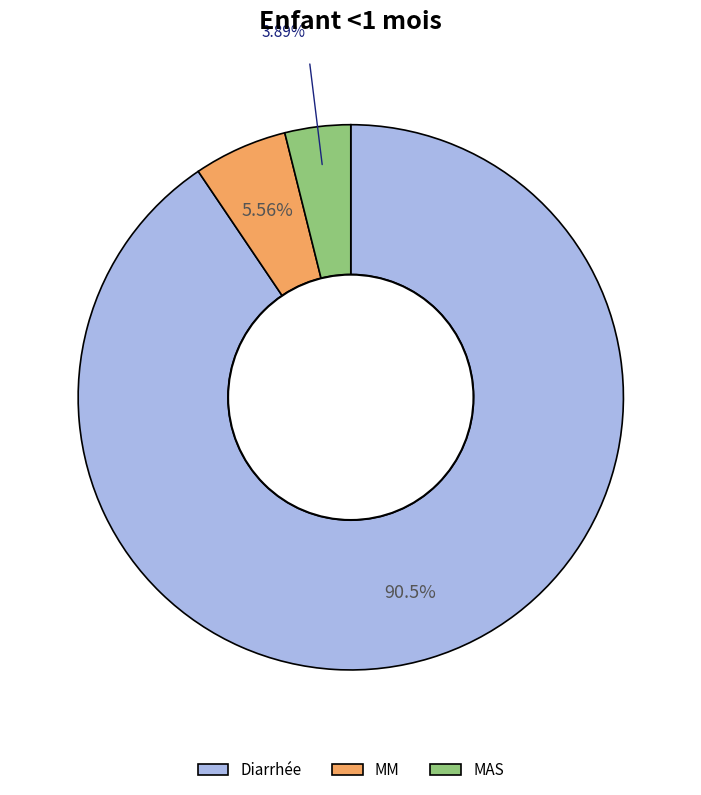

What is the largest slice in the pie chart?

Diarrhée